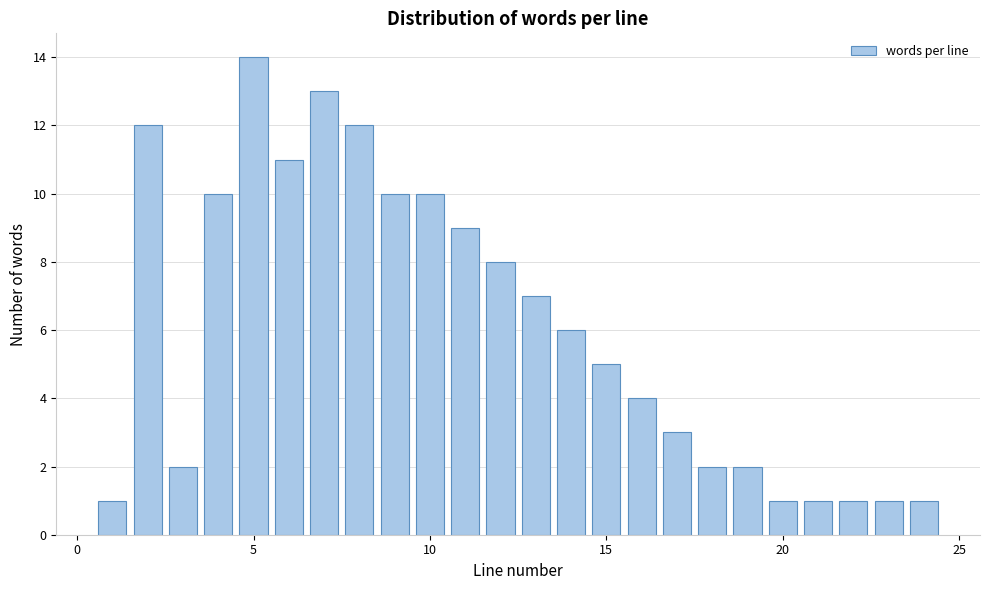

Around what value on the x-axis is the tallest bar? Give the approximate position of its centre, as read against the axis.

5.0